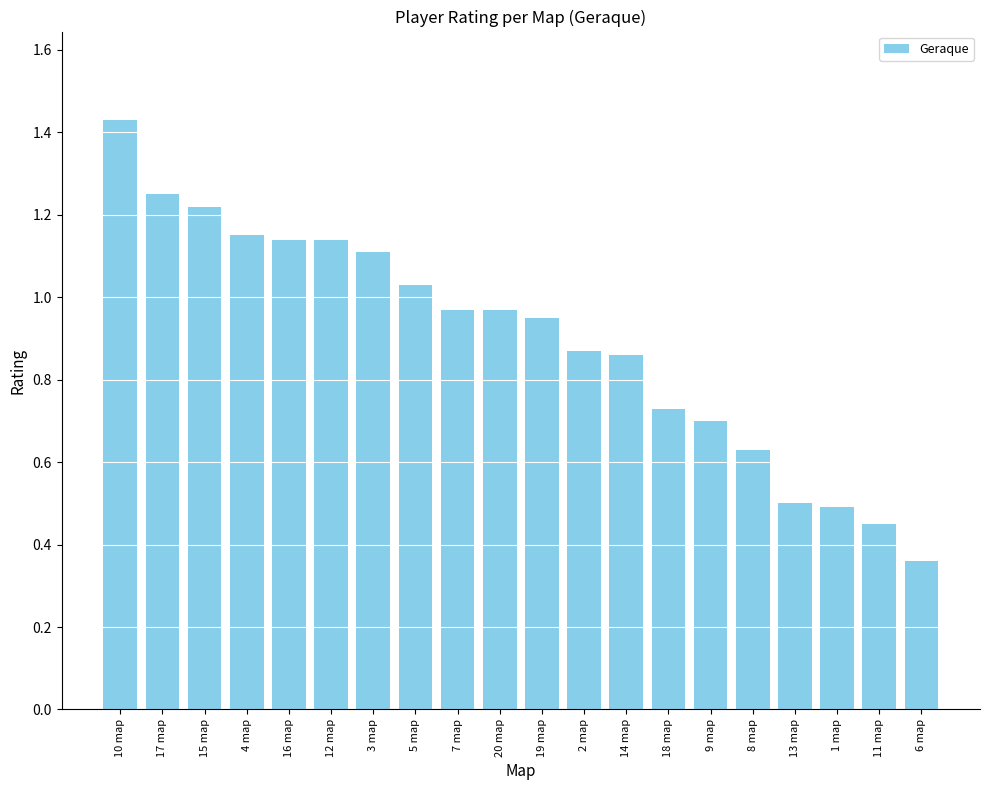

What is the label of the 20th bar from the left?

6 map